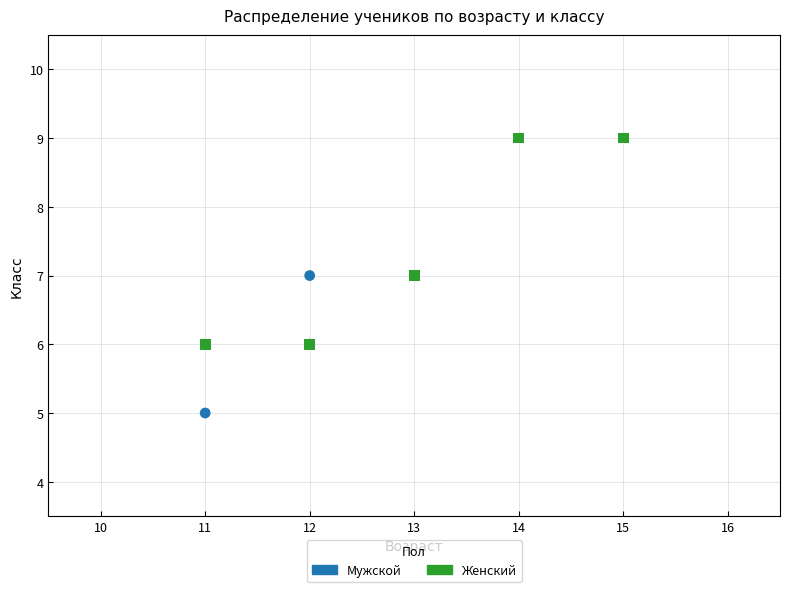

Which series has the largest Y range (max minus min)?

Женский